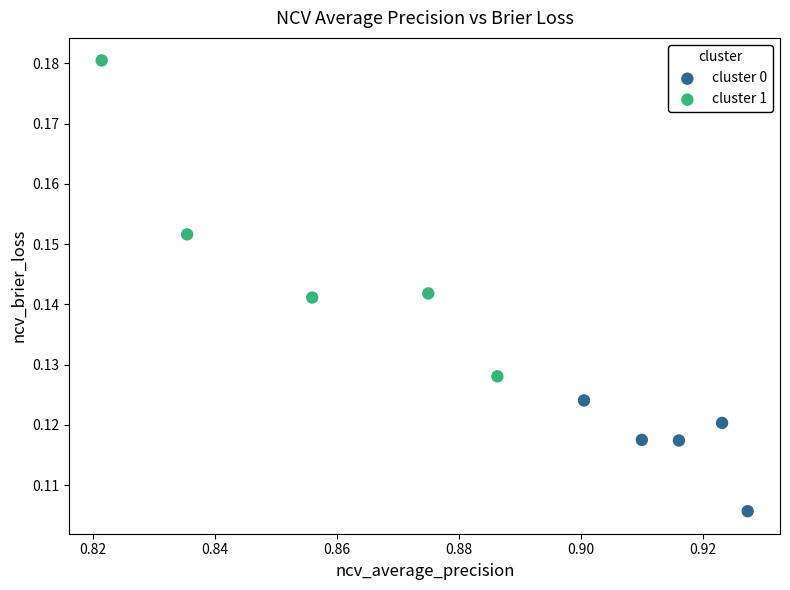

Which series contains the highest Y value?

cluster 1